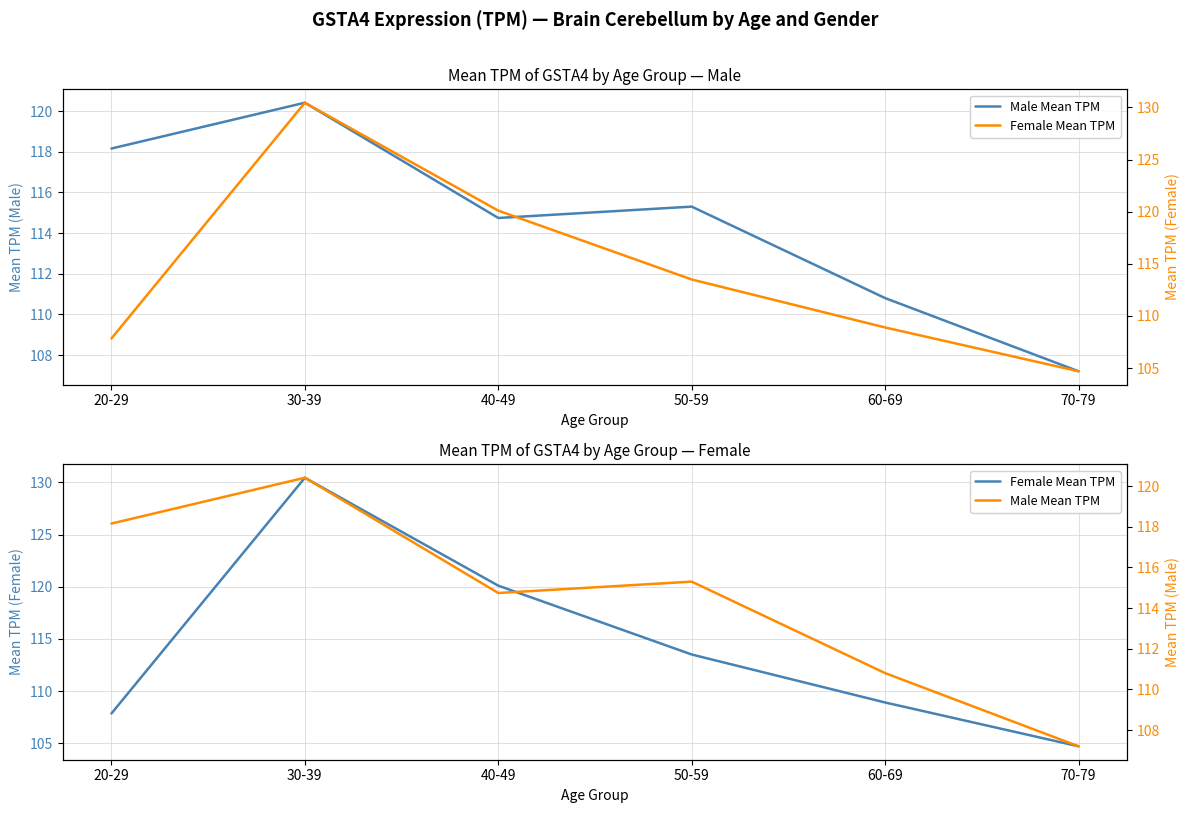

True or false: Female Mean TPM and Male Mean TPM cross at least once.

True